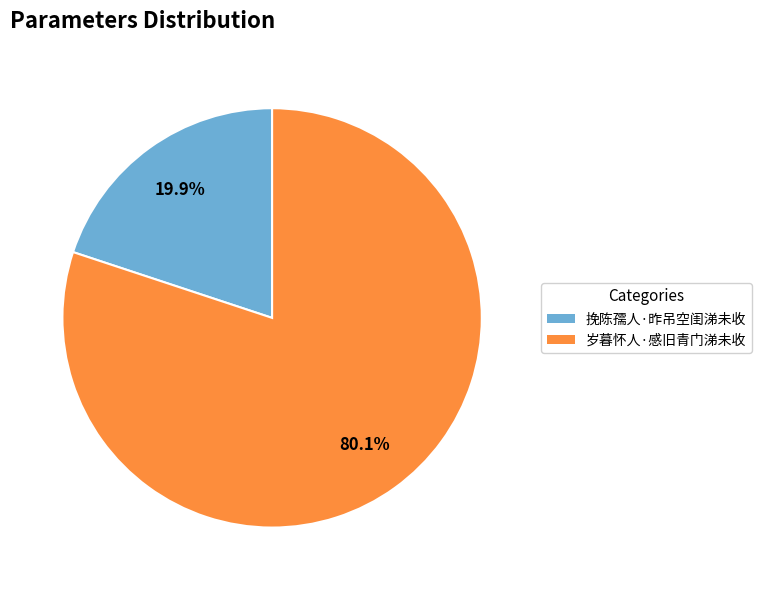

What is the largest slice in the pie chart?

岁暮怀人·感旧青门涕未收